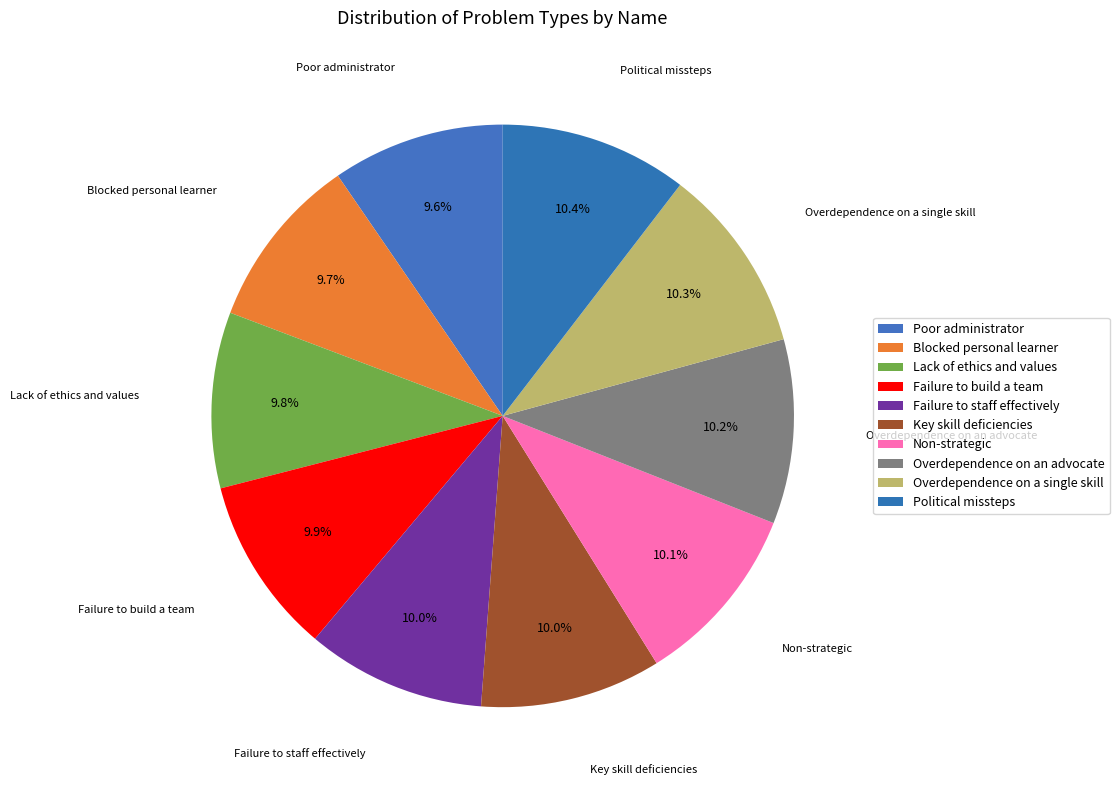

How many segments does this pie chart have?

10